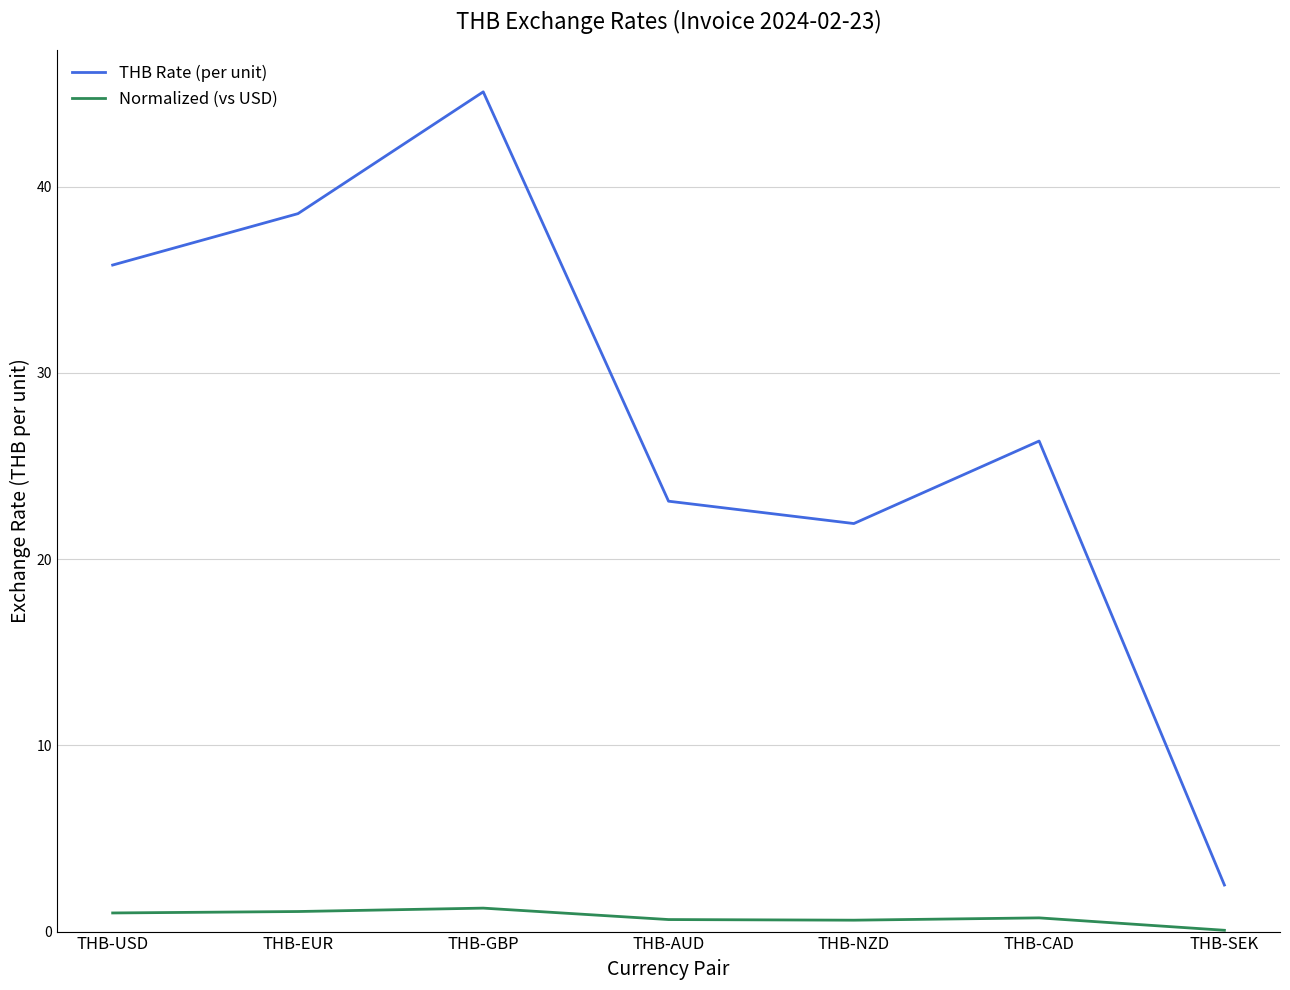

Is it true that Normalized (vs USD) equals 0.6 at THB-AUD?

True